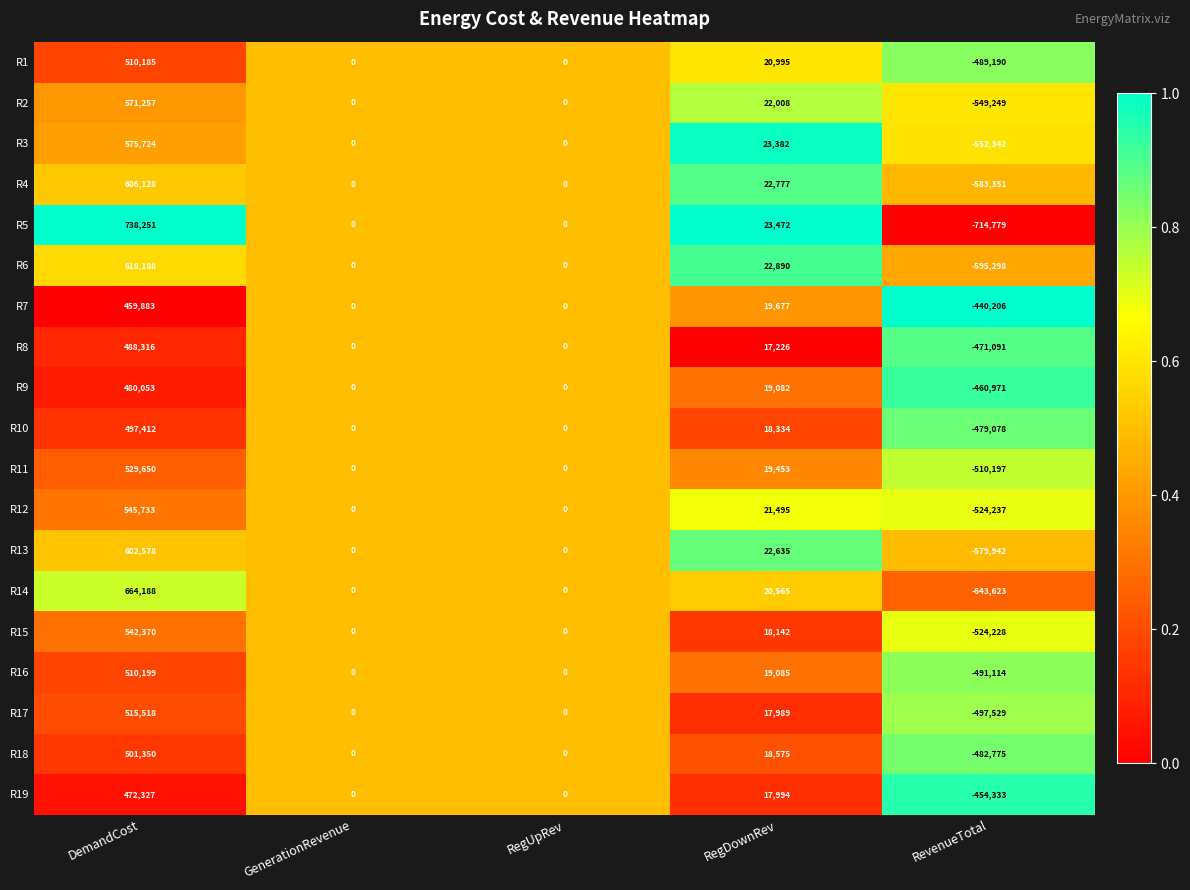

Which category has the highest value across all series?

DemandCost